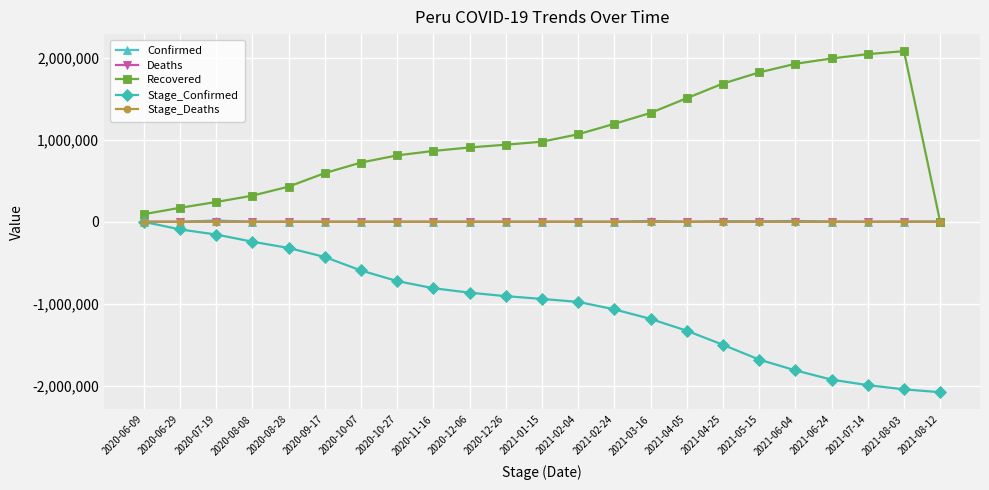

What is the value of the Confirmed point at the 18th from the left?

5733